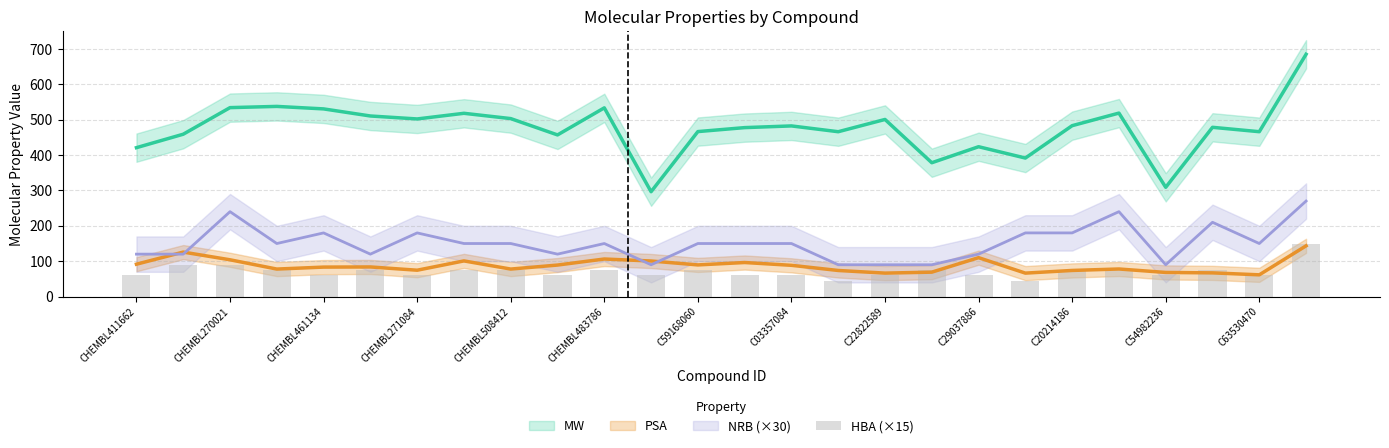

Read the value at 13, to the nearest 10.

60